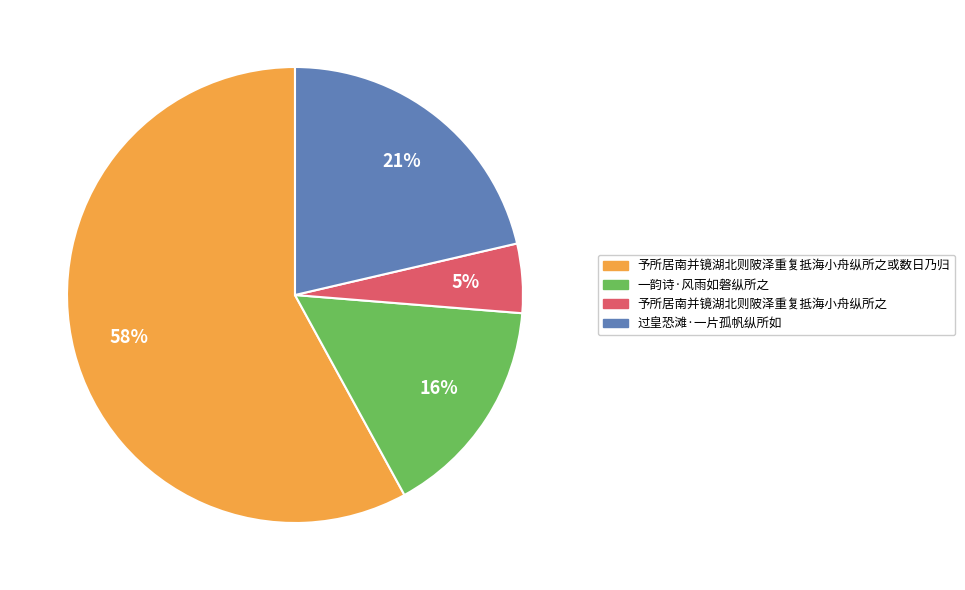

Is there a majority slice in this chart?

Yes